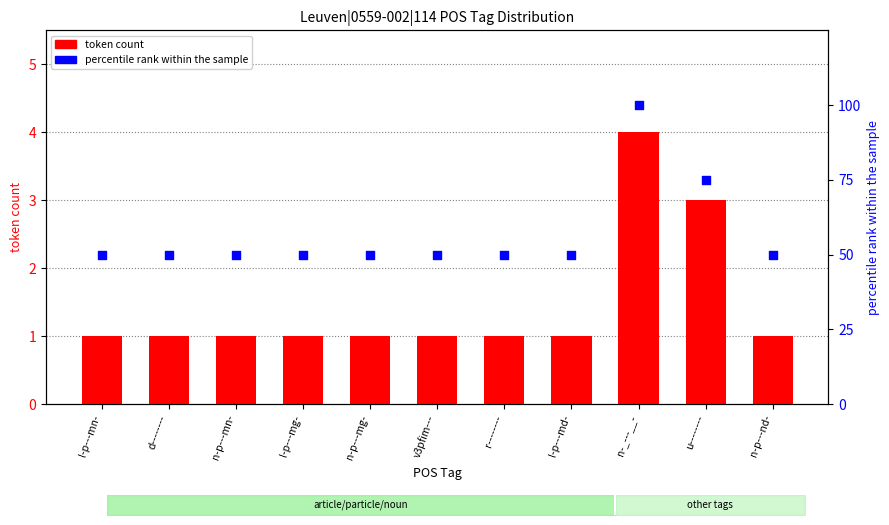

What are all the series names shown in the legend?

token count, percentile rank within the sample